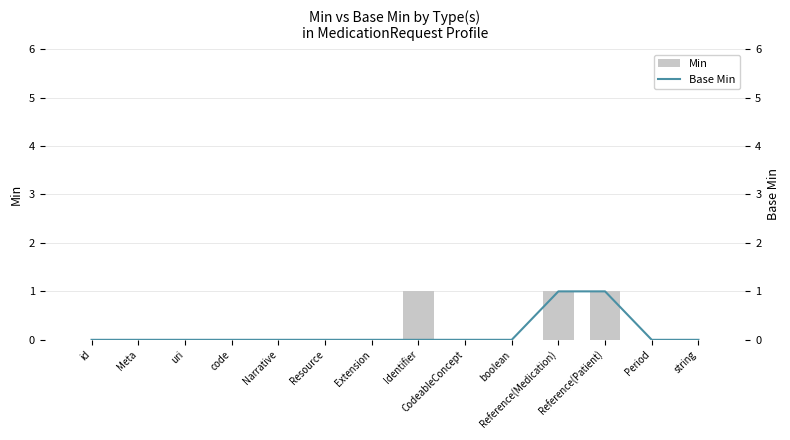

The value of Min at Period is 0. True or false?

True